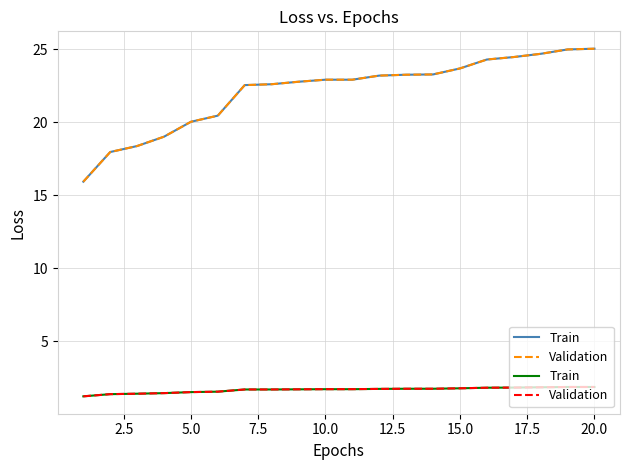

What is the difference between the maximum and minimum values in the Validation series?

0.6